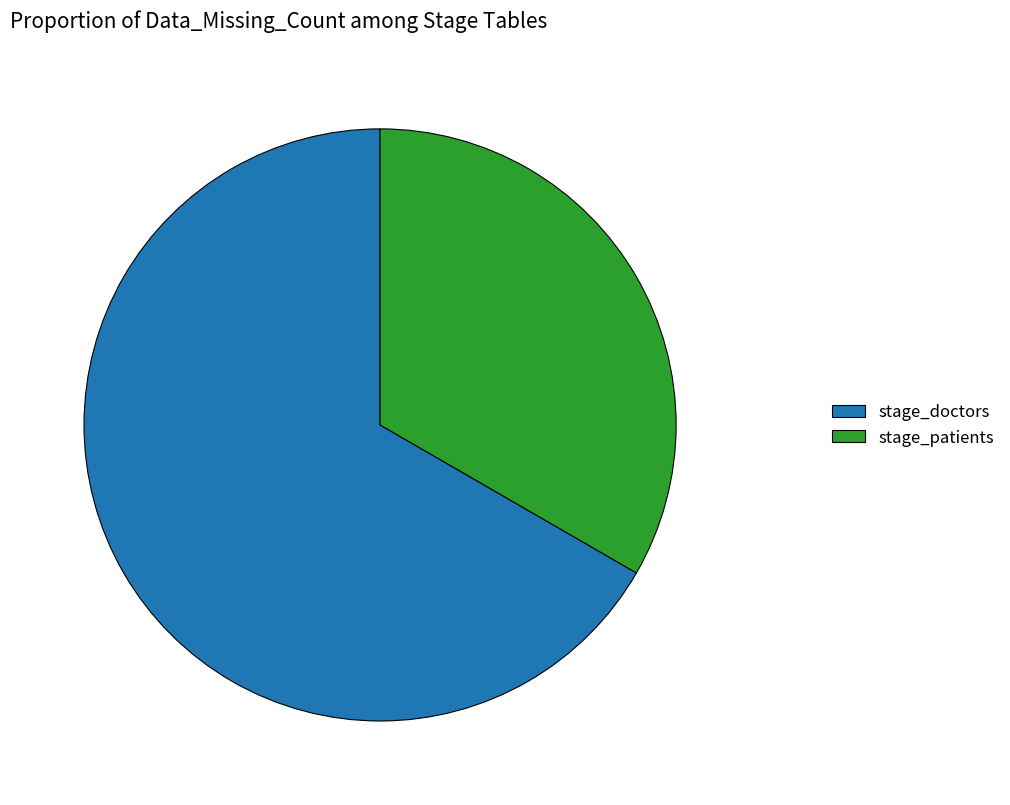

Is it true that stage_doctors is 54% of the pie?

False